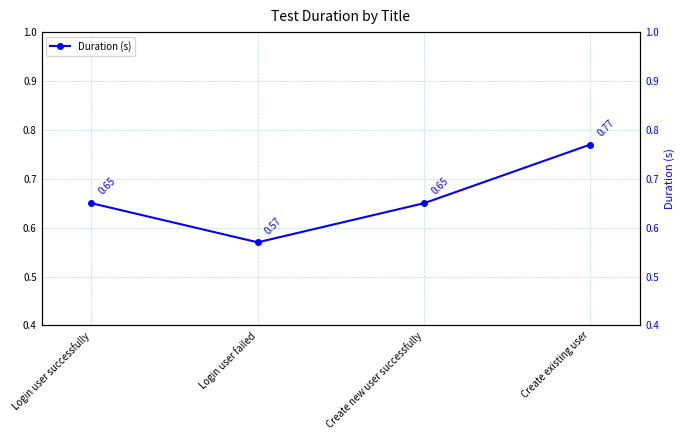

Which label corresponds to the largest value in the chart?

Create existing user